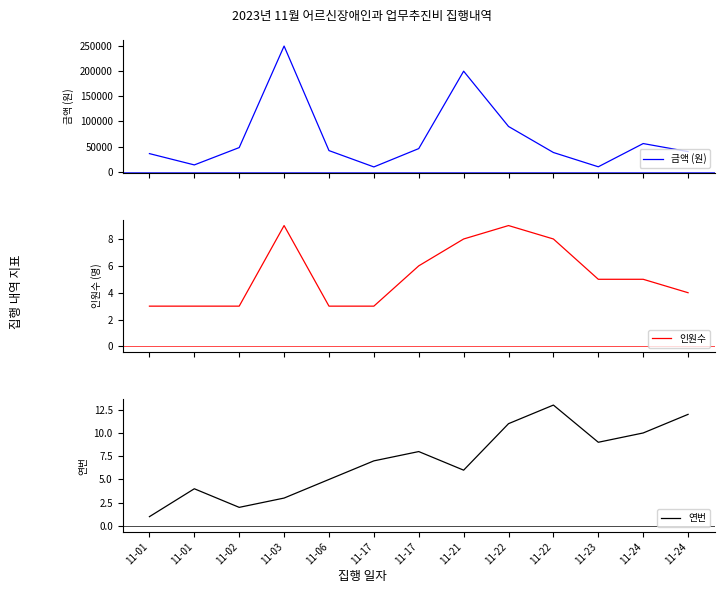

Is it true that 연번 equals 1 at 11-03?

False